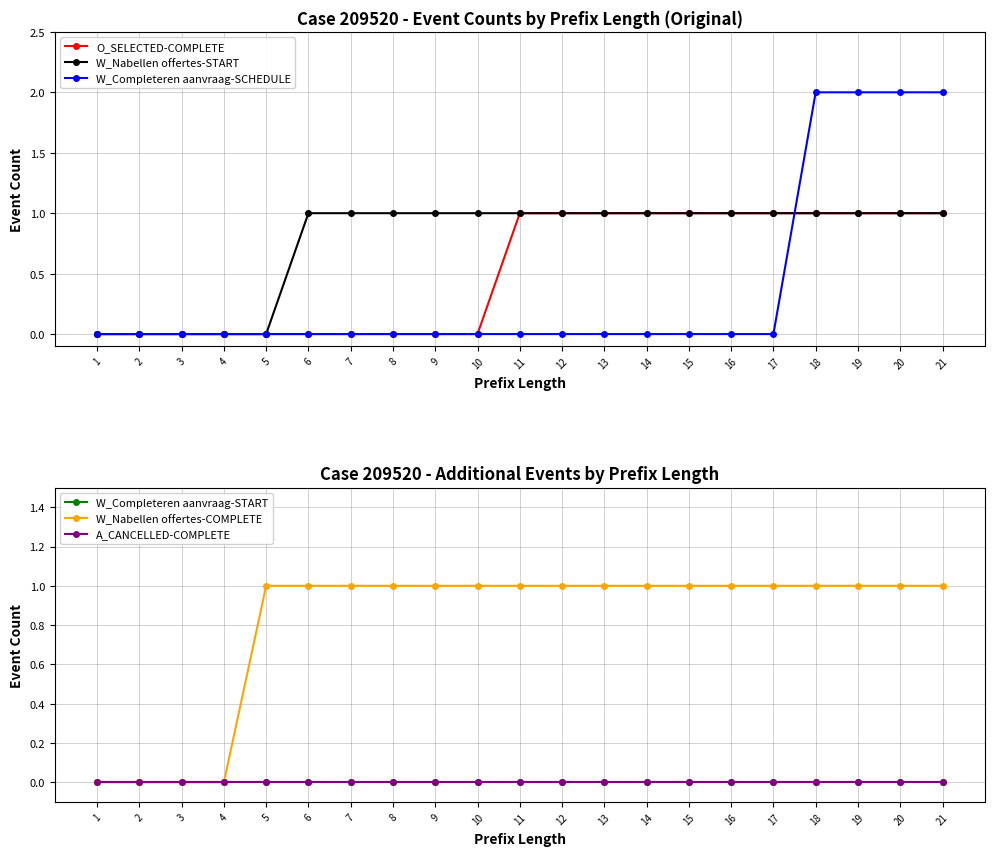

Which series has the largest total across all categories?

W_Nabellen offertes-COMPLETE